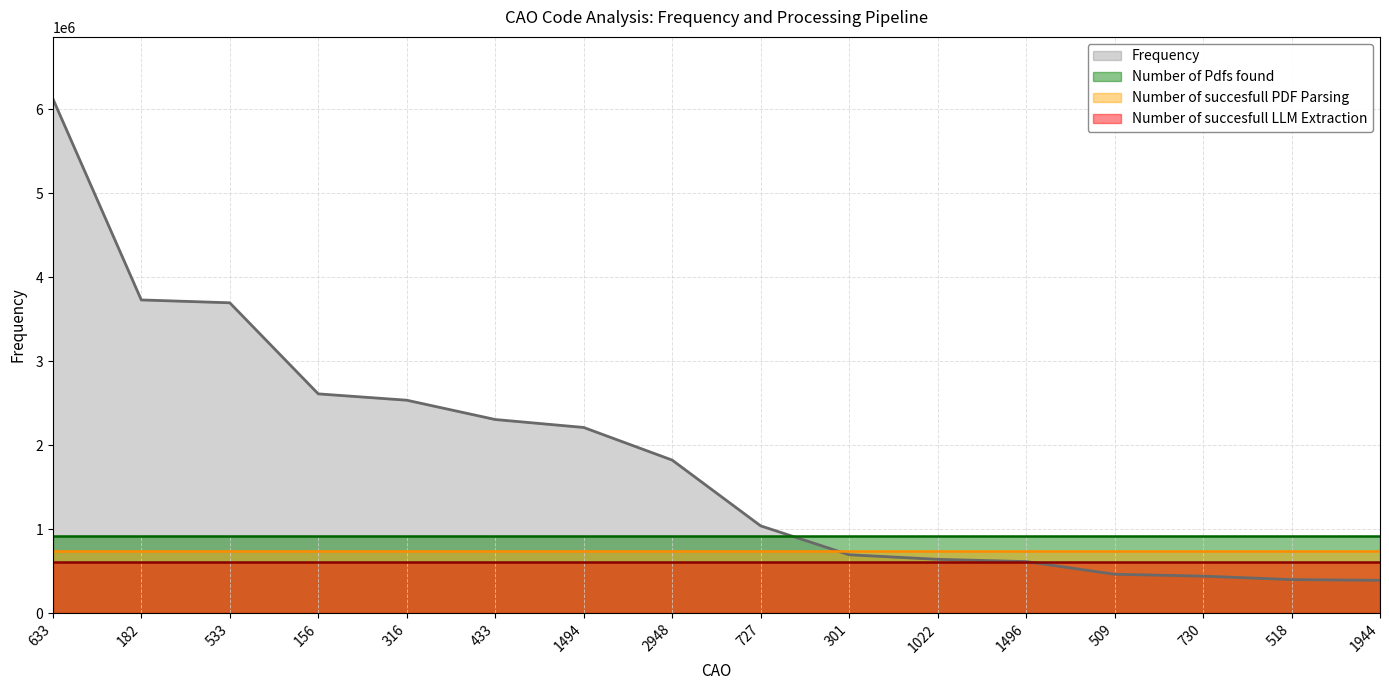

Count the number of data series in this chart.

4